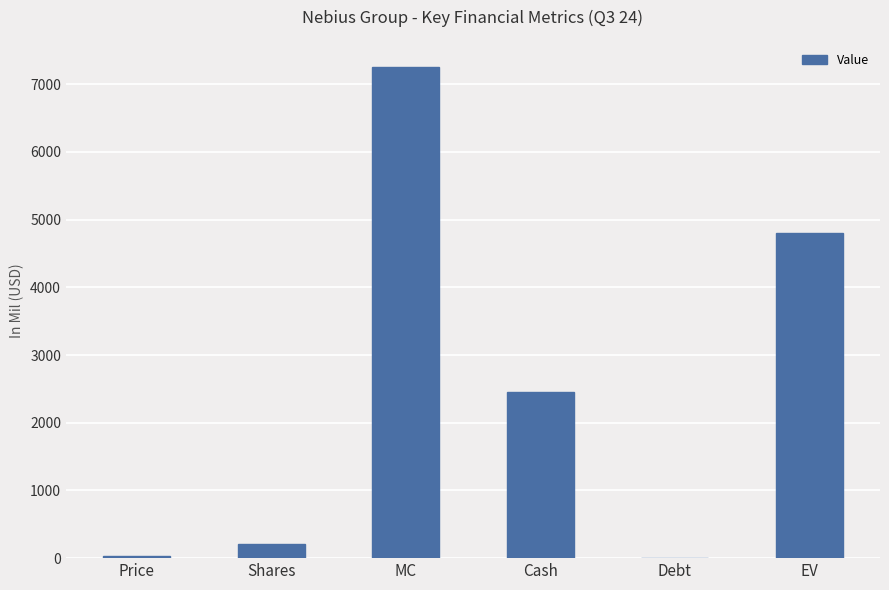

What is the maximum value shown in the chart?

7250.3